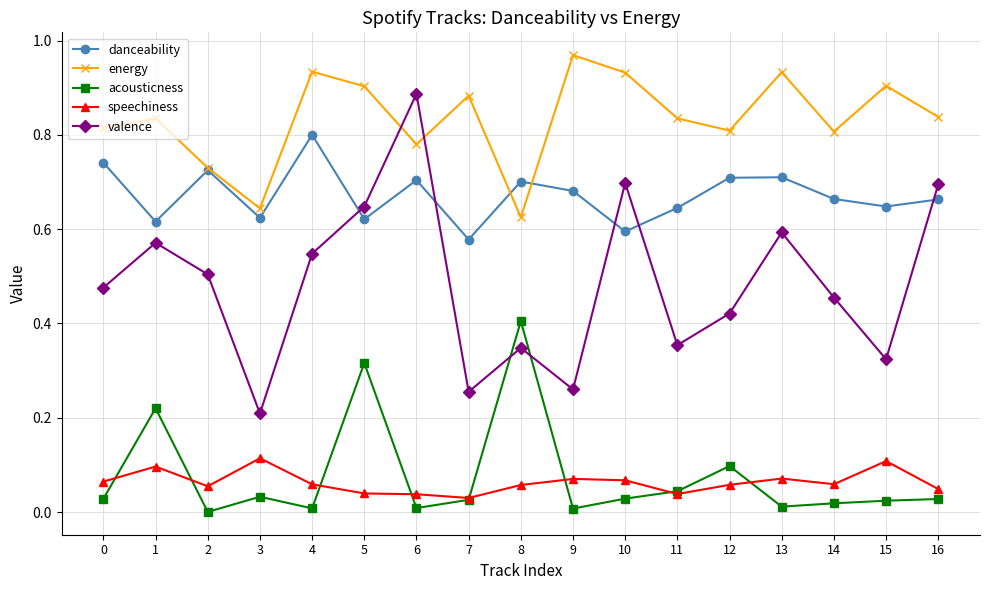

At which category does the chart reach its peak across all series?

9